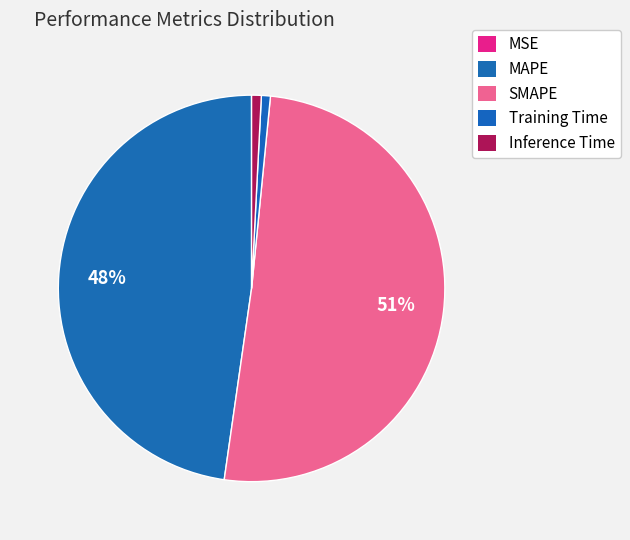

How many segments does this pie chart have?

5